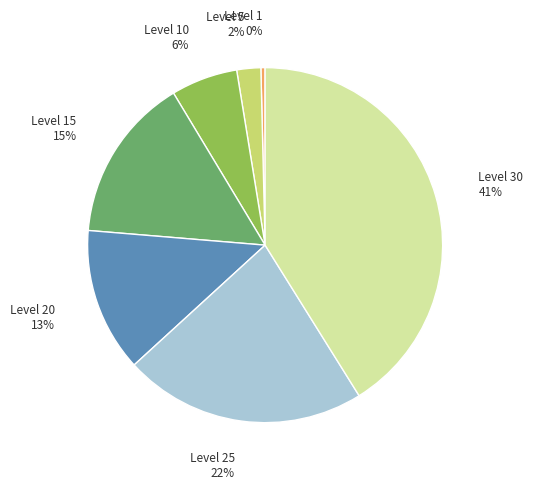

What percentage is the Level 25 slice, to the nearest percent?

22%